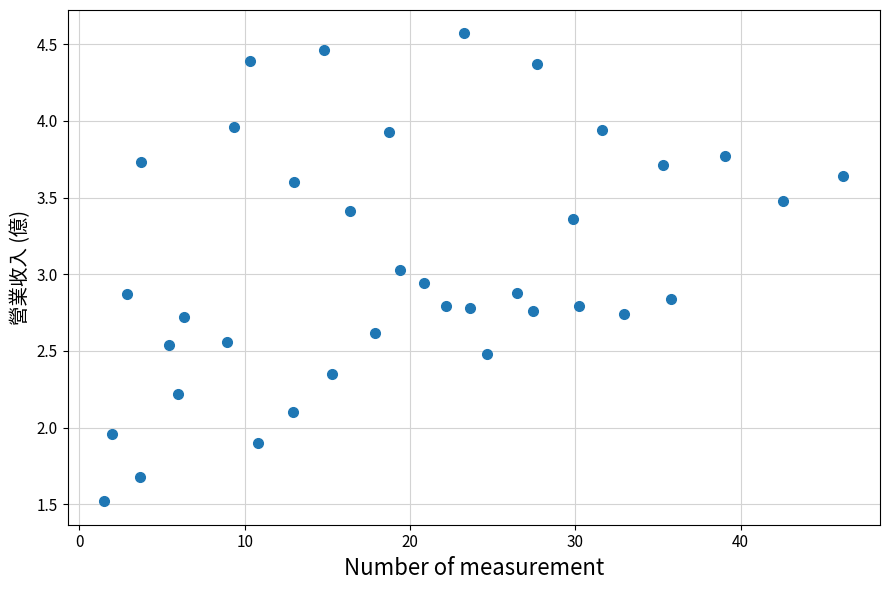

What is the range of X values (max minus min)?

44.7